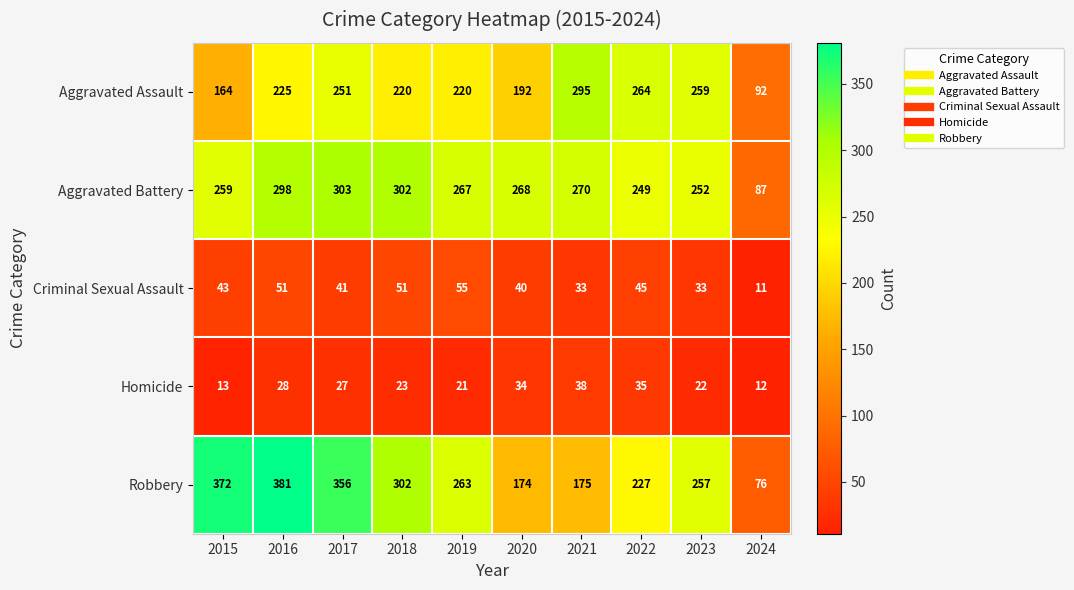

At which label does Homicide reach its peak?

2021